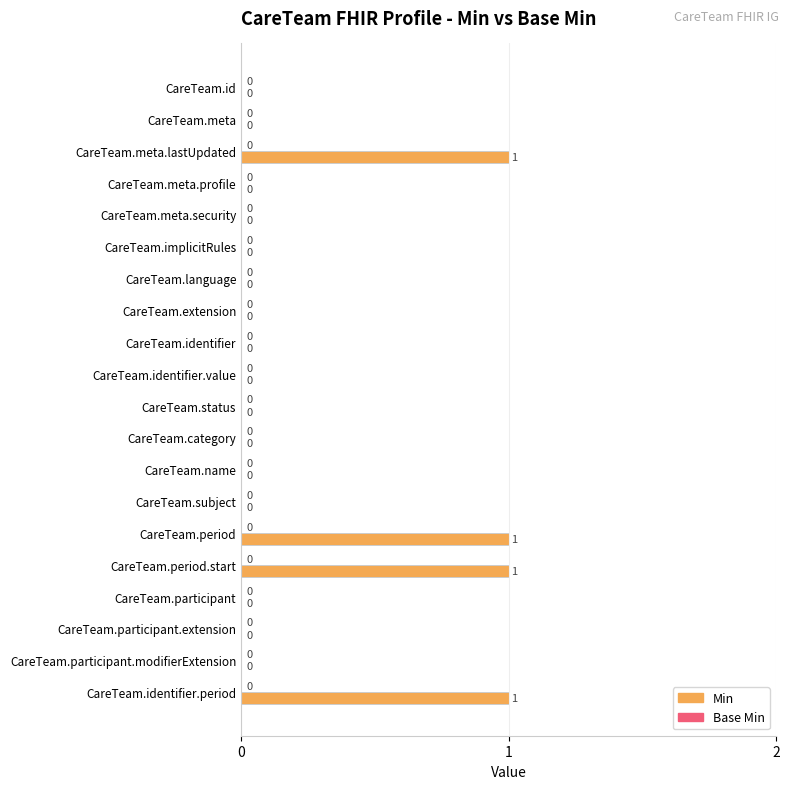

What is the sum of all values?

4